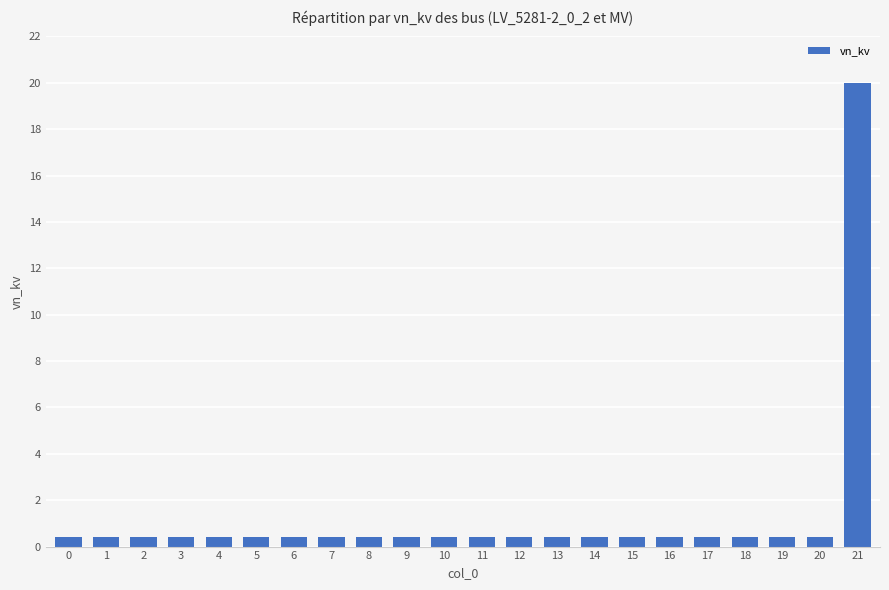

The value at 21 is 20.0. True or false?

True